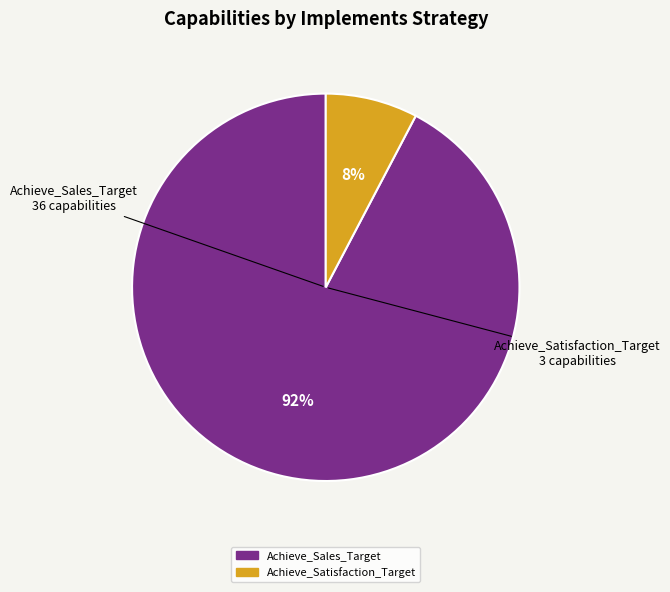

To the nearest percent, what is the combined percentage of Achieve_Satisfaction_Target and Achieve_Sales_Target?

100%